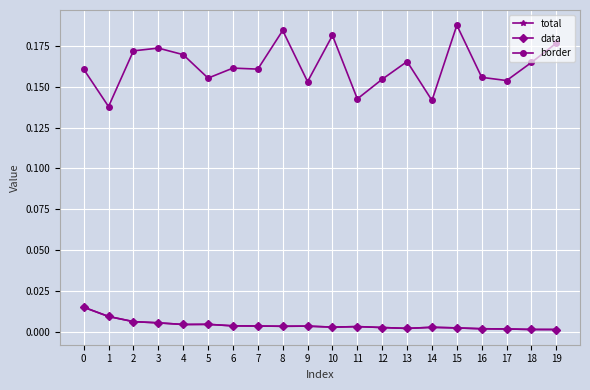

Rank the series at 16 from highest to lowest value.

border, total, data